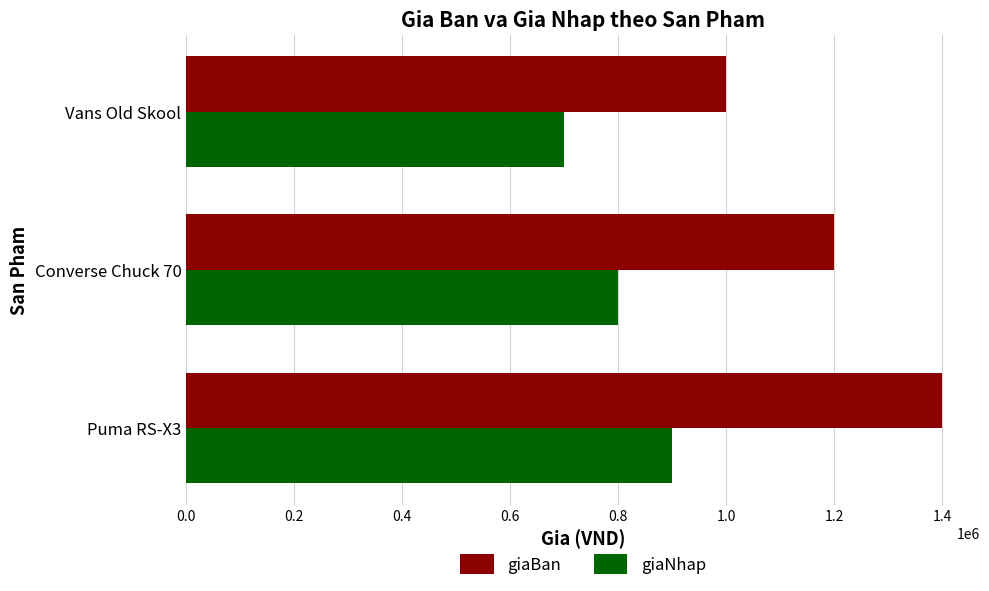

What is the difference between the second highest and minimum values in the giaBan series?

200000